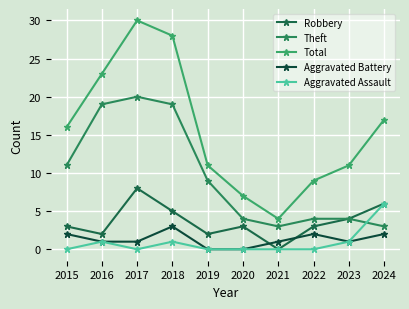

Count the number of data series in this chart.

5